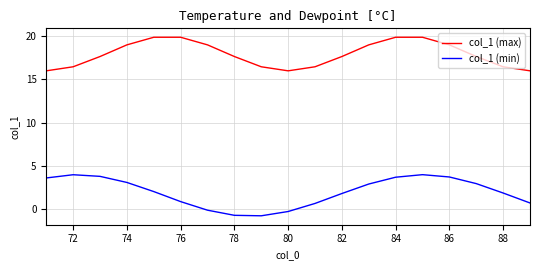

What is the difference between the second highest and minimum values in the col_1 (max) series?

3.9